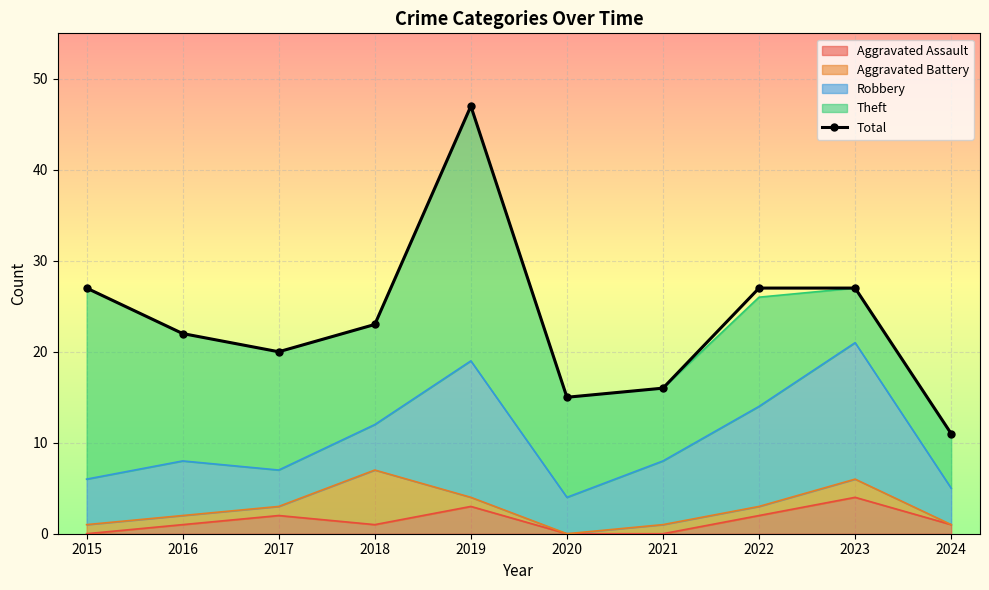

Reading right to left, list all the values displayed in this chart.

2024=11	2023=27	2022=27	2021=16	2020=15	2019=47	2018=23	2017=20	2016=22	2015=27